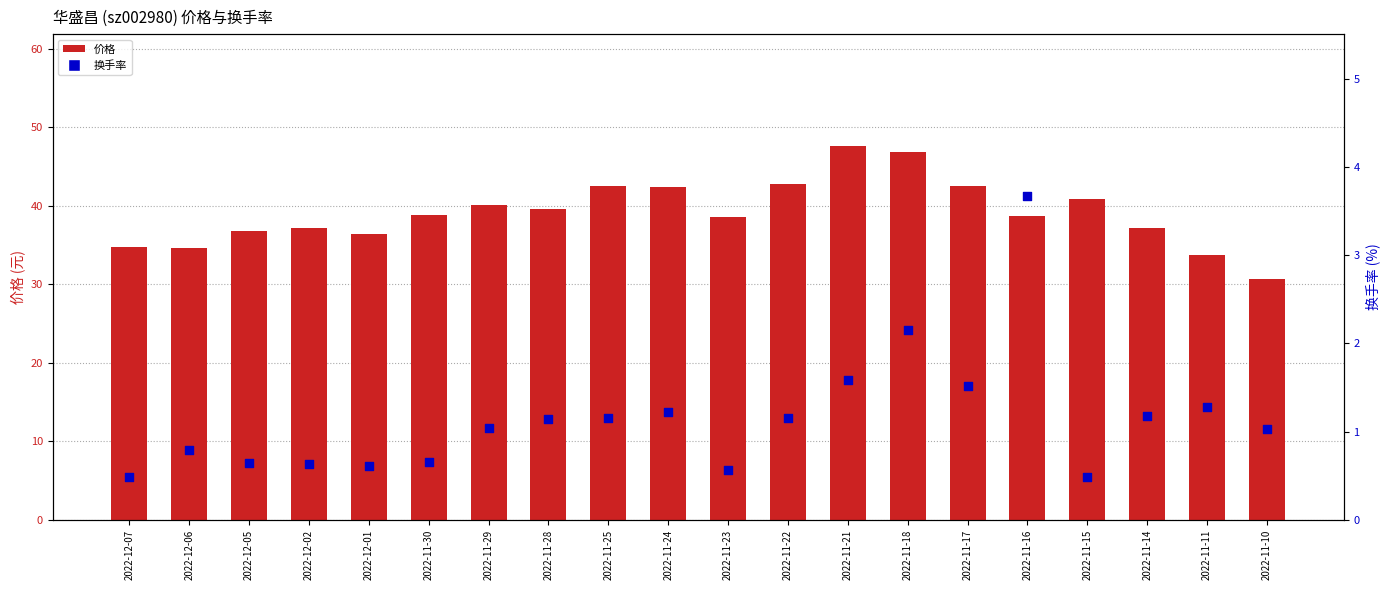

Which series has the largest total across all categories?

价格